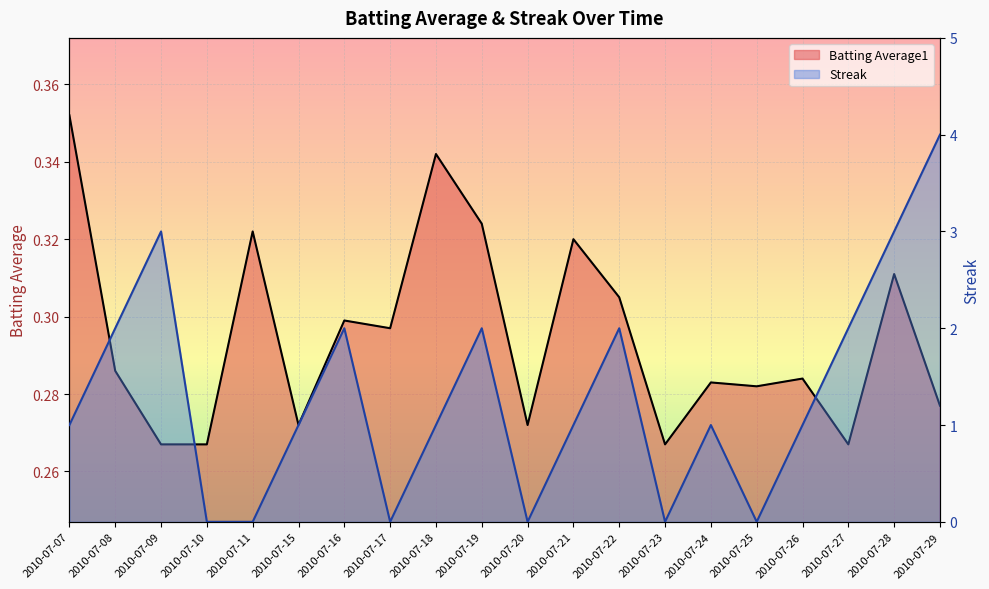

How many intersections are there between Streak and Batting Average1?

10